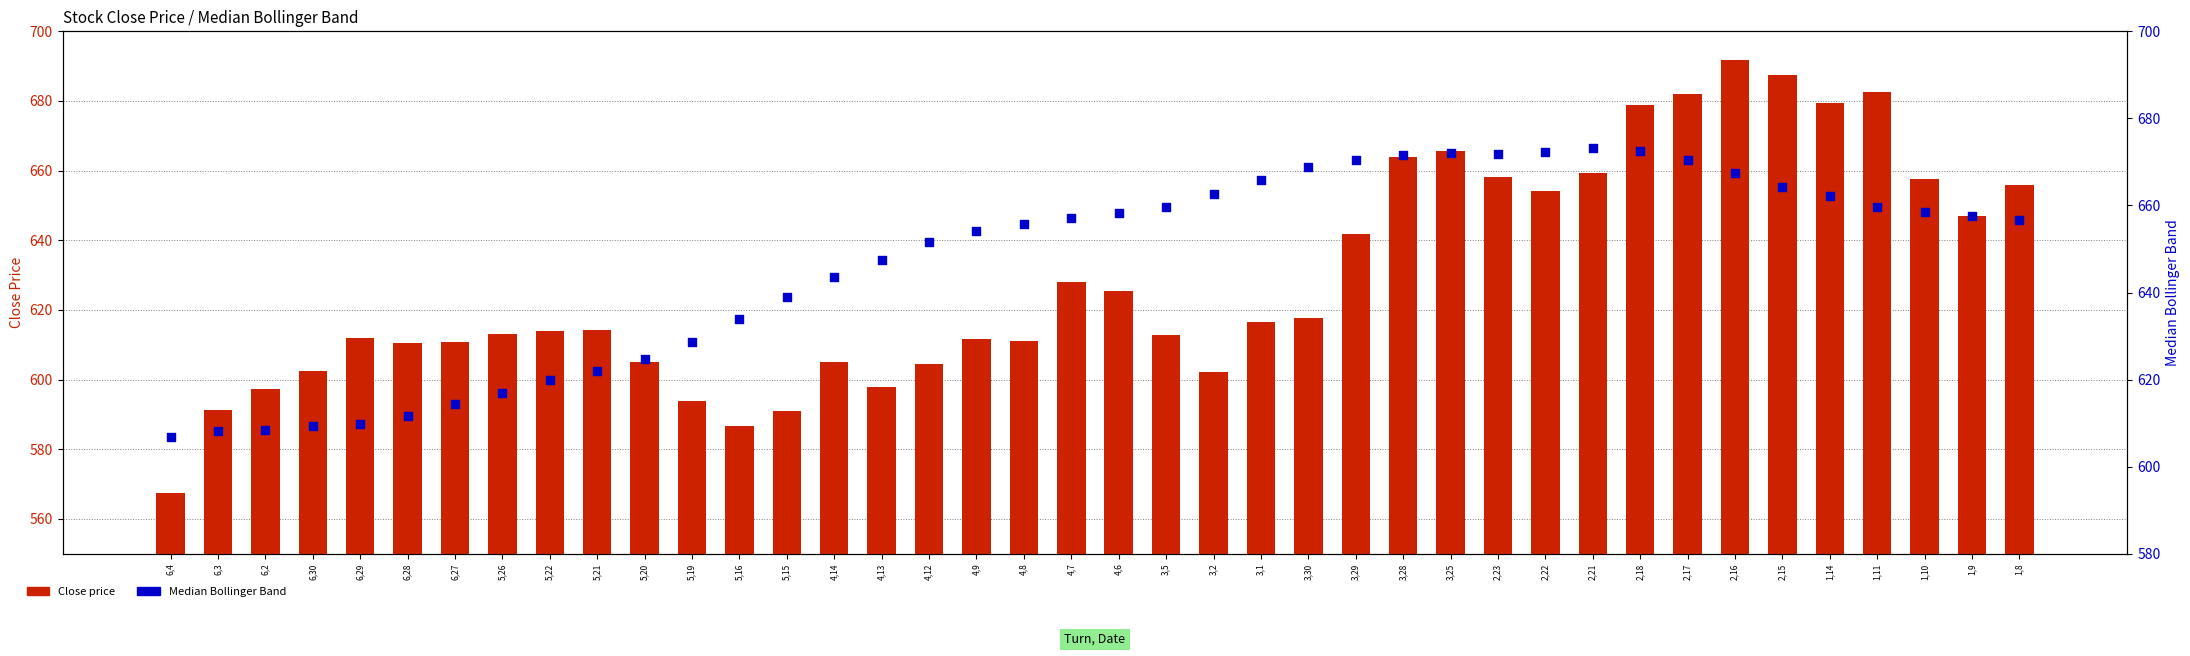

Which series contains the highest Y value?

Close price